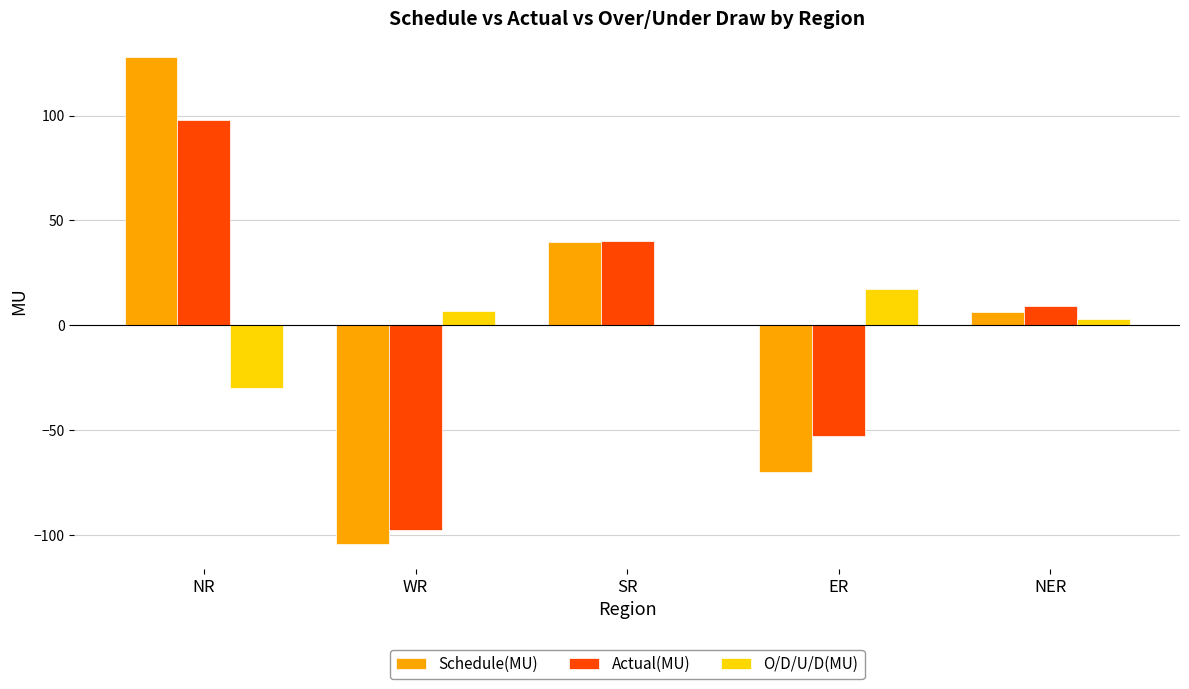

What is the sum of the Actual(MU) values at NER and SR?

49.2